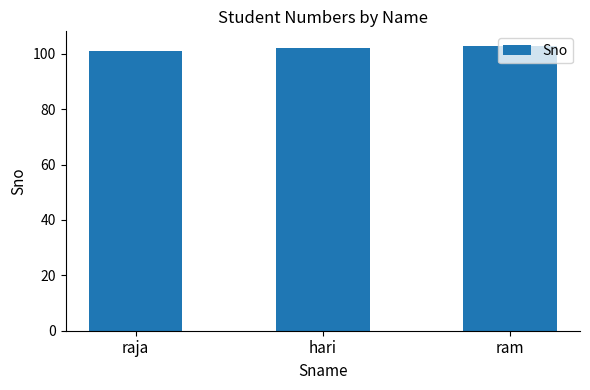

Reading right to left, extract all data points from this chart.

103	102	101